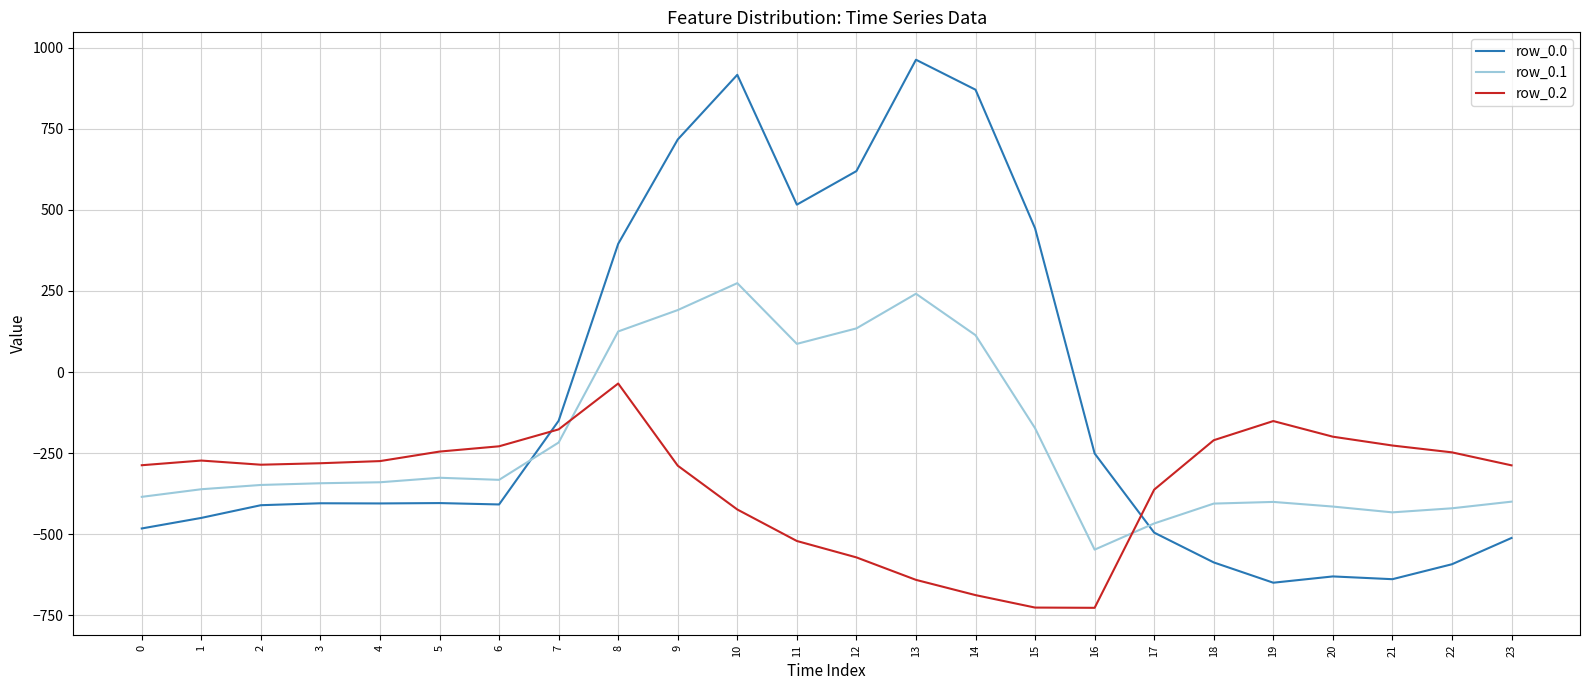

What is the greatest value displayed?

962.7